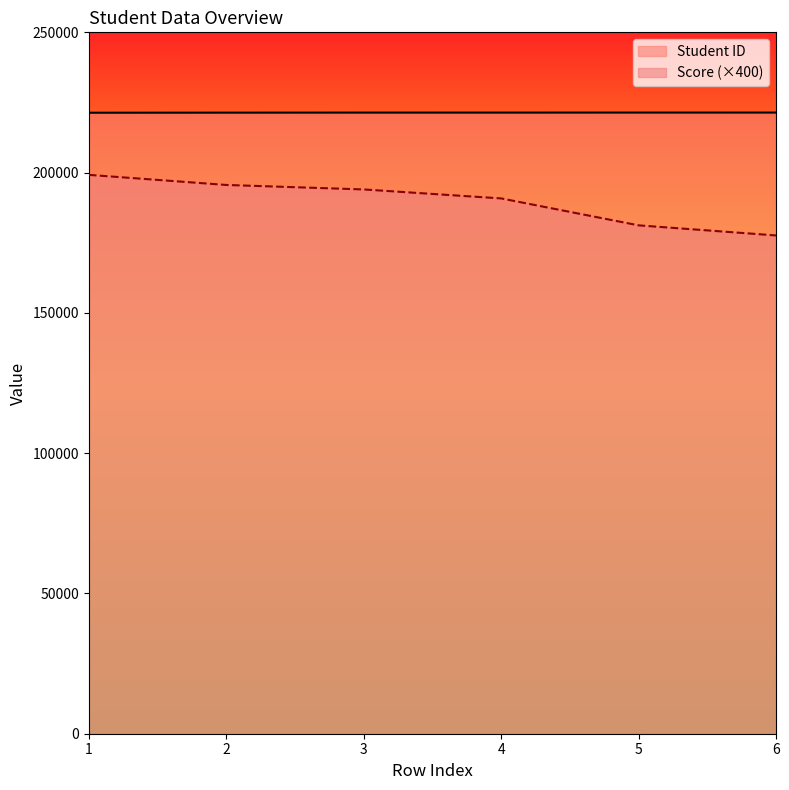

What is the difference between the maximum and minimum values in the Score series?

21600